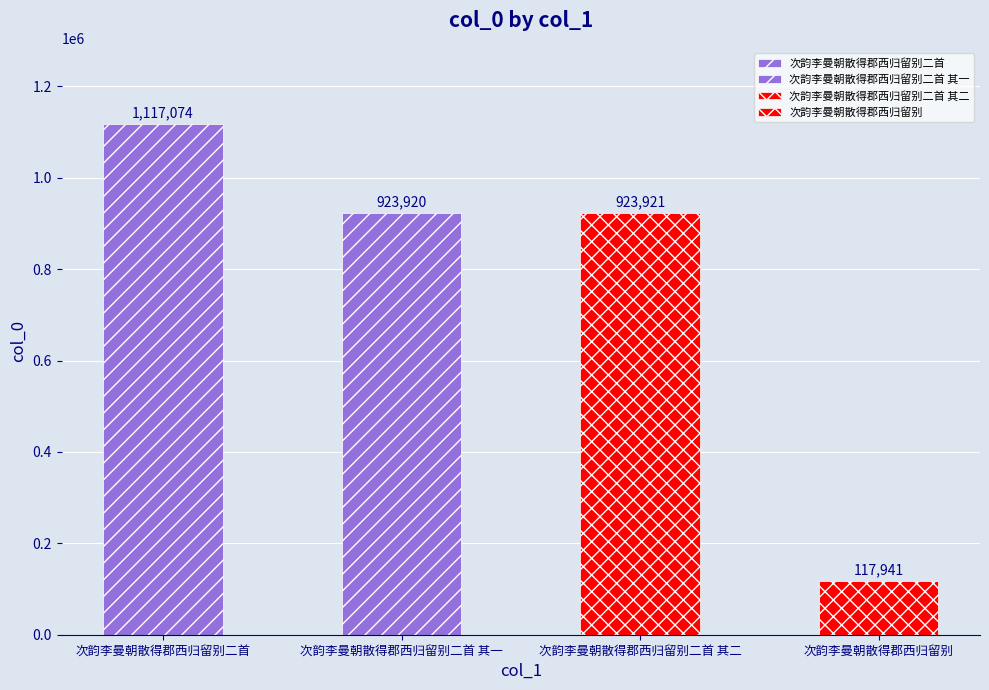

What is the label of the 1st bar from the right?

次韵李曼朝散得郡西归留别